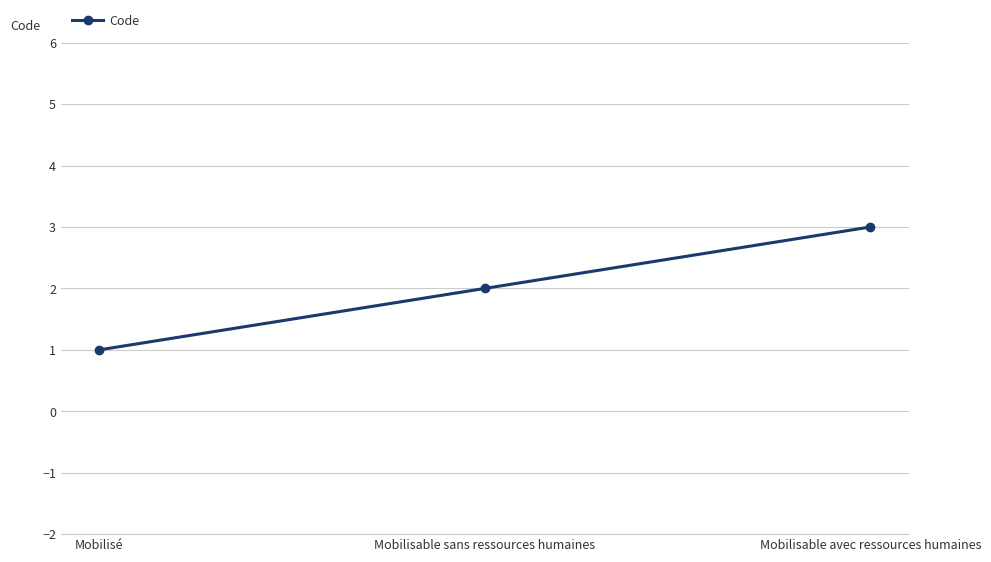

Rank the categories by value from highest to lowest.

Mobilisable avec ressources humaines, Mobilisable sans ressources humaines, Mobilisé